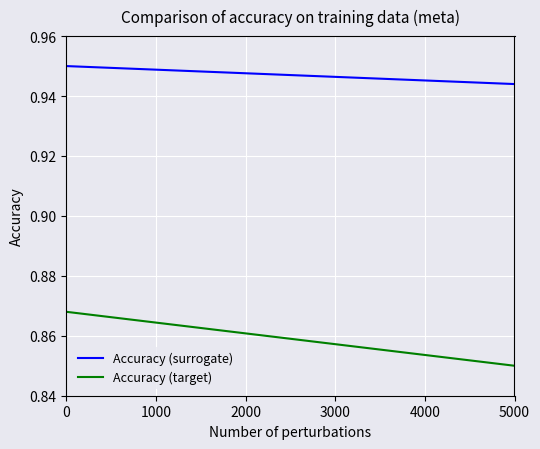

True or false: Accuracy (surrogate) and Accuracy (target) cross at least once.

False